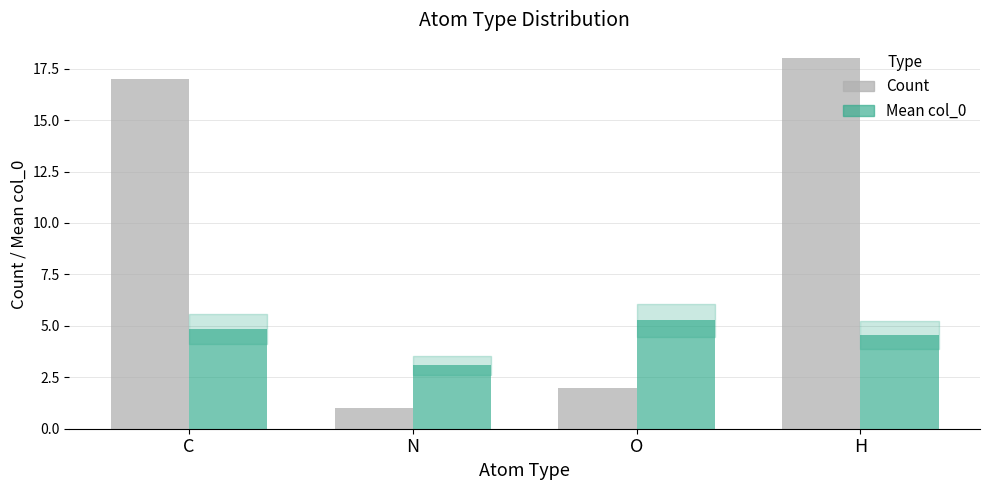

Which series has the widest spread of values?

Count